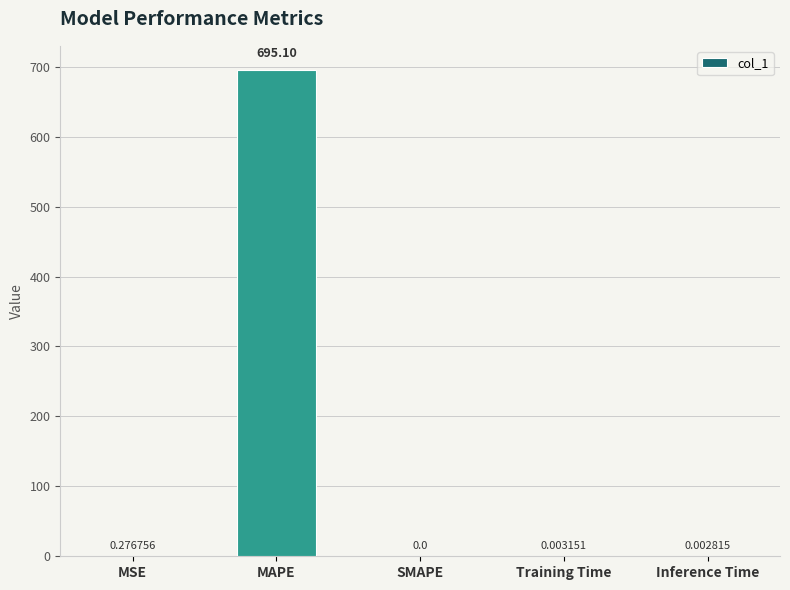

Where is the data nearest to the value 347?

MSE